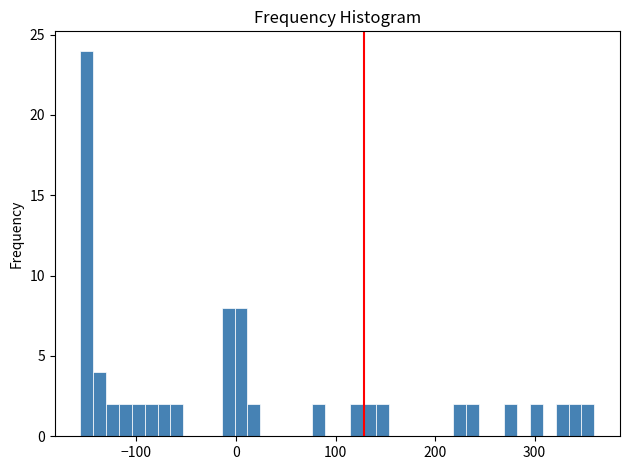

Read against the x-axis, roughly where is the centre of the tallest bar?

-150